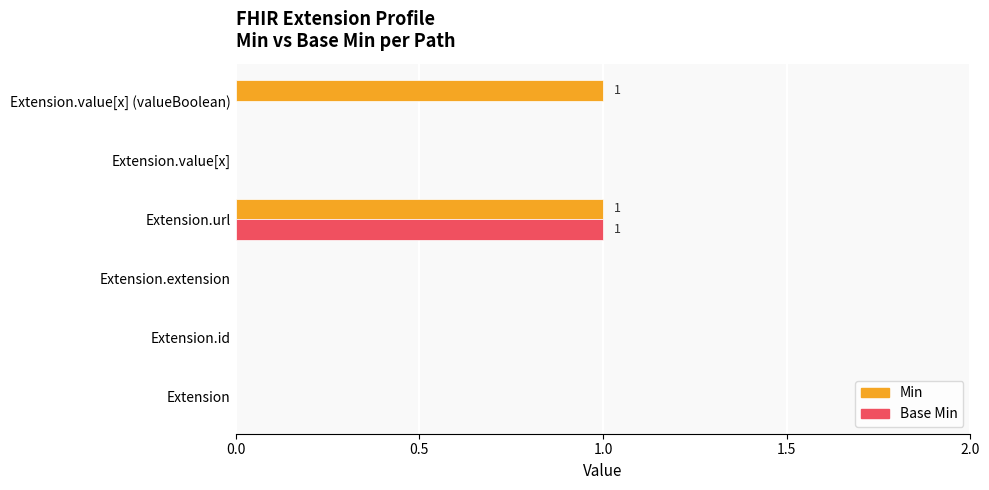

At which category is the sum across all series the highest?

Extension.url